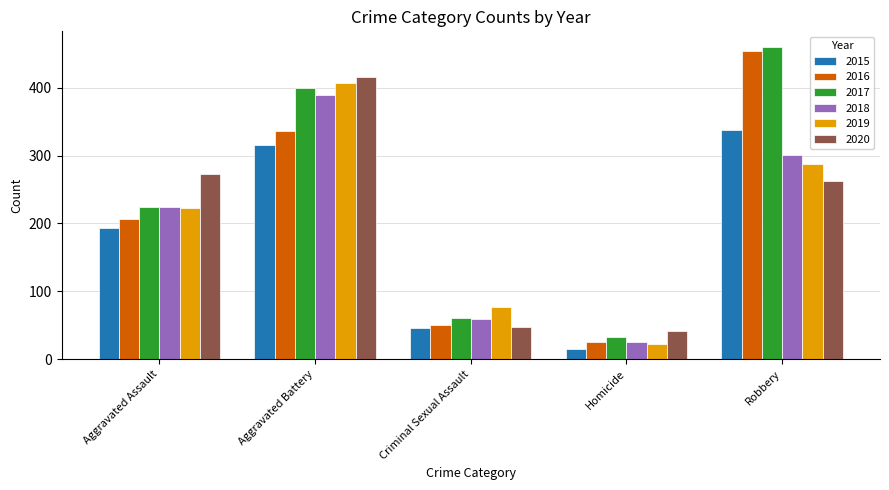

At which label does 2020 reach its minimum?

Homicide